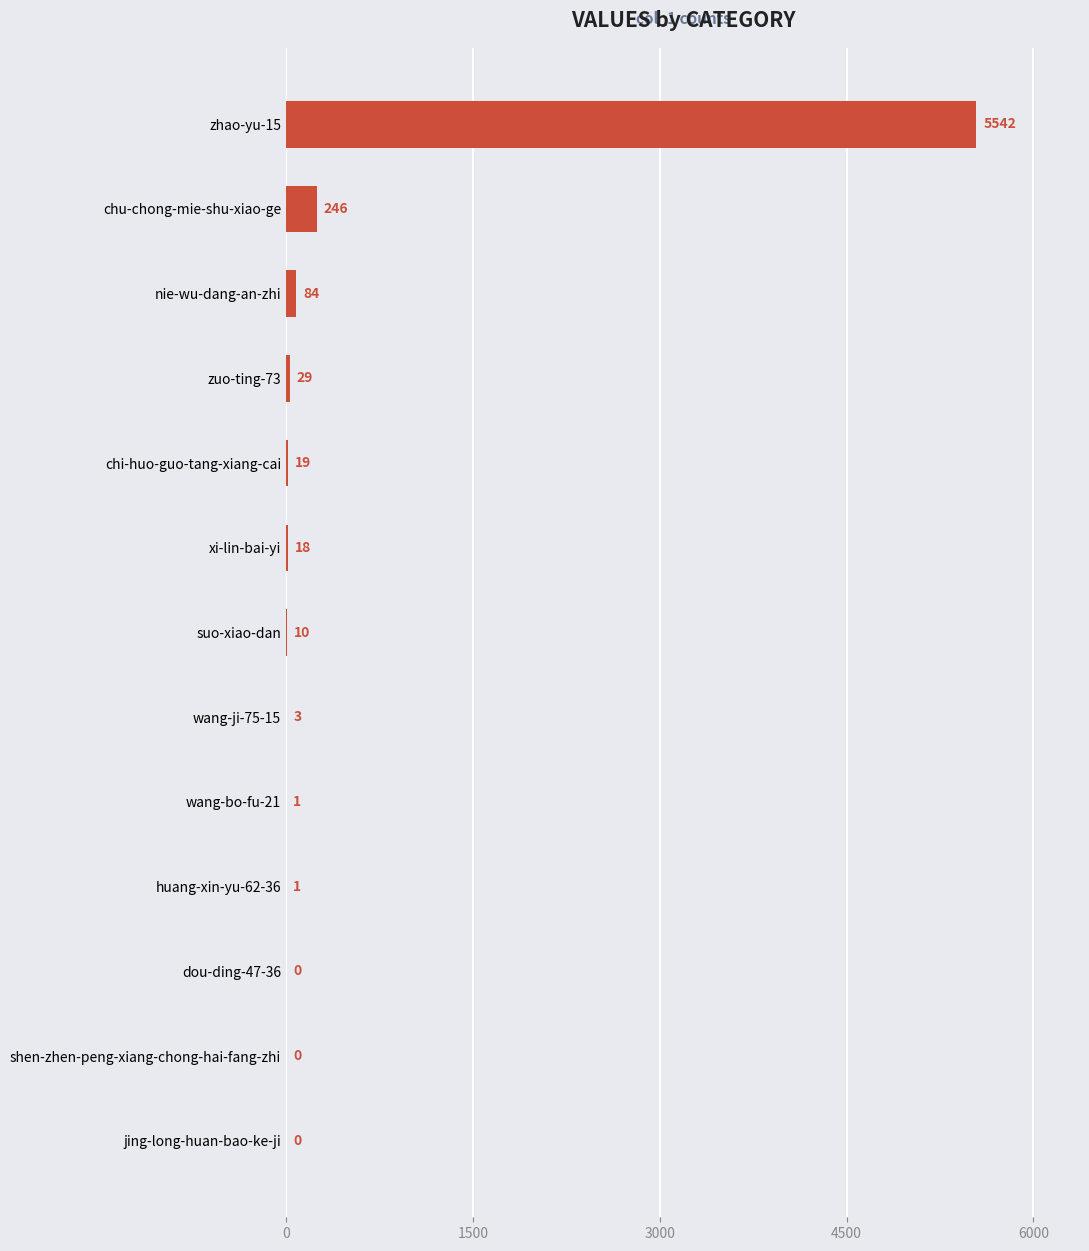

Which has a higher value, wang-bo-fu-21 or zuo-ting-73?

zuo-ting-73